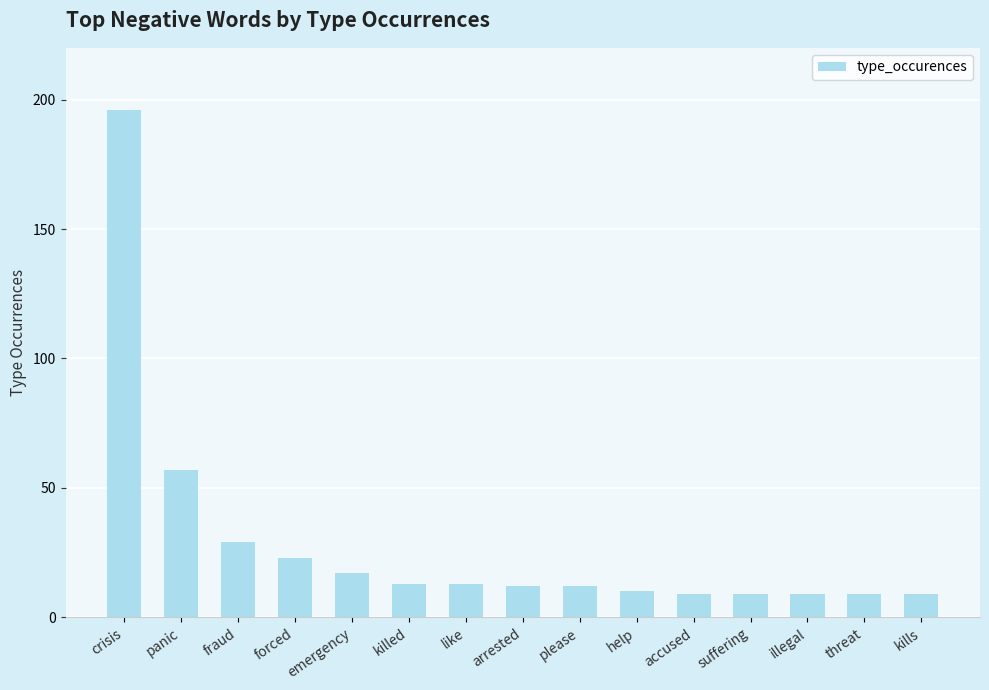

What is the difference between the values at like and illegal?

4